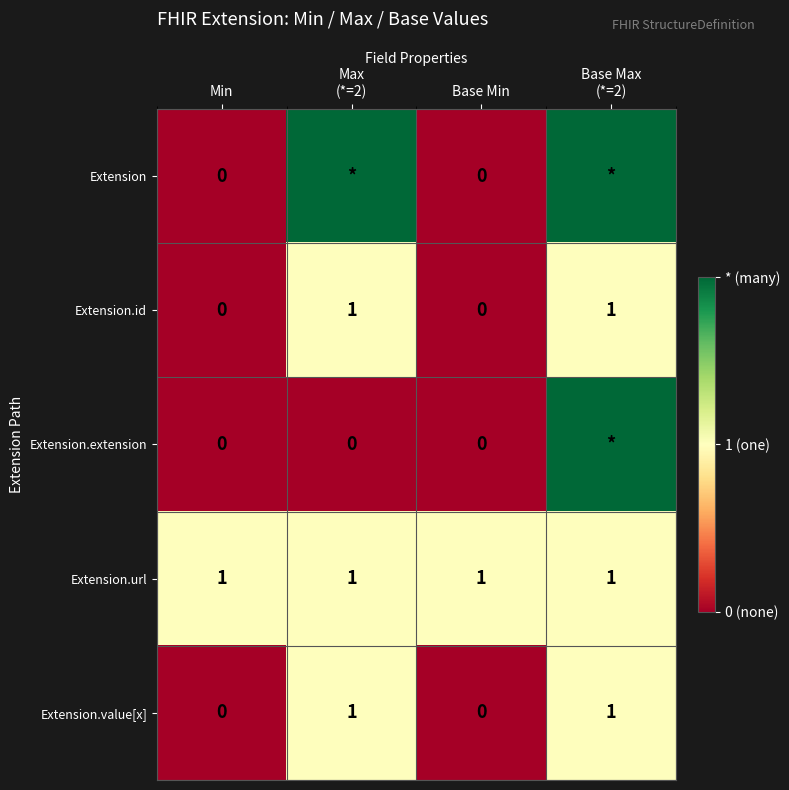

Which category has the lowest value across all series?

Min